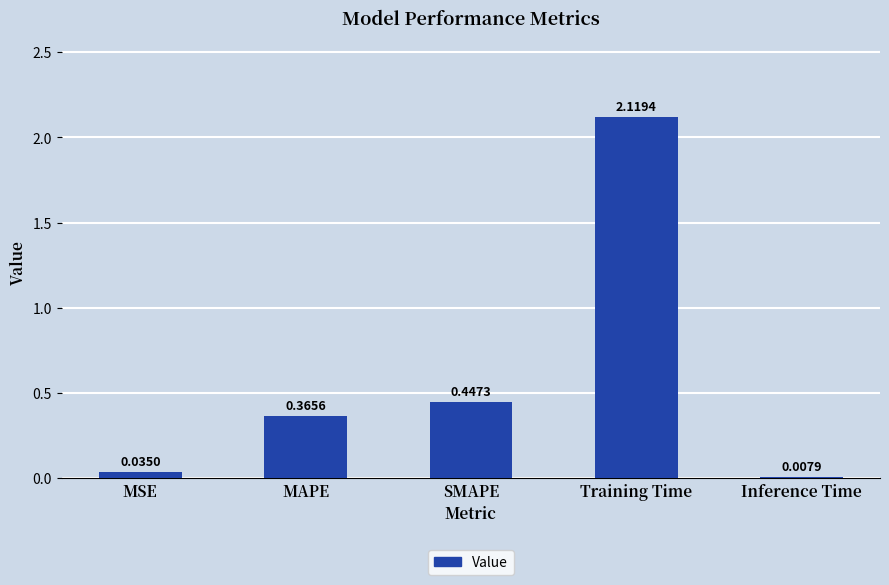

What is the label of the 5th bar from the left?

Inference Time